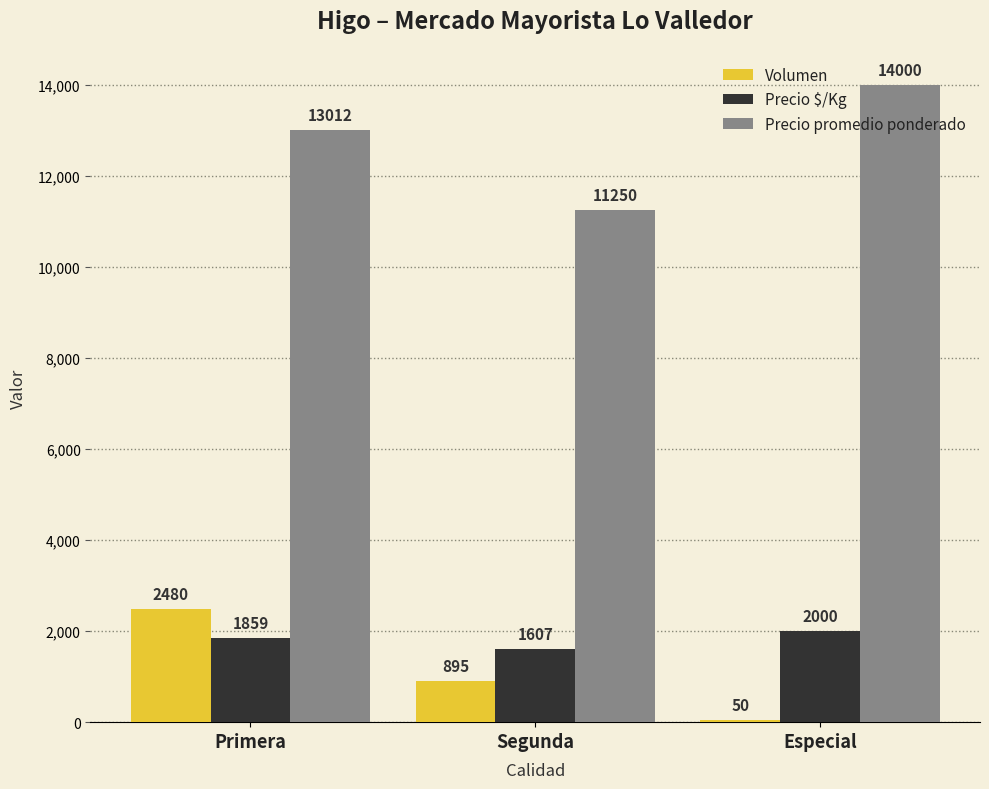

What is the average value of the Precio promedio ponderado series?

12754